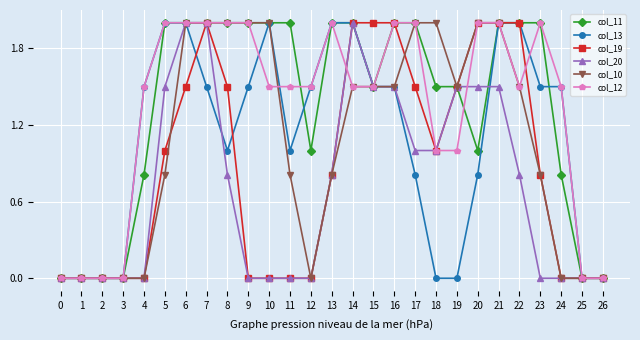

Is the value of col_11 at 22 greater than the value of col_10 at 23?

Yes